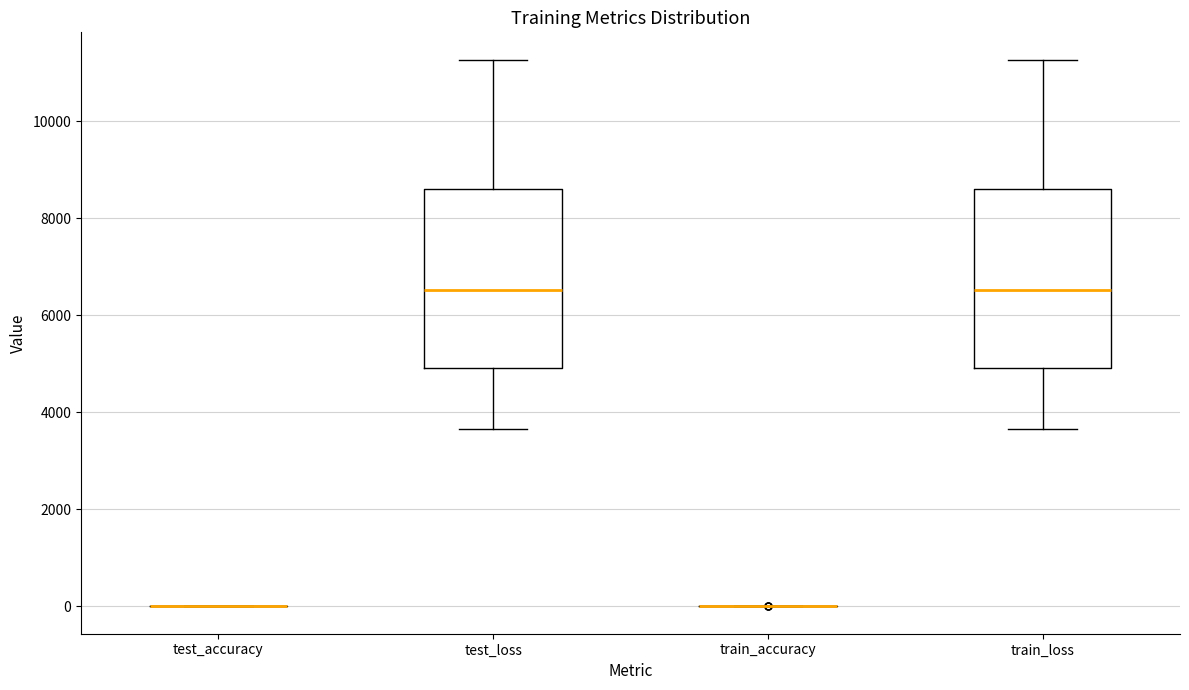

Where does the upper whisker of the box for train_loss end on the y-axis? The values are not printed on the chart, so give them approximately, as read against the axis.

11200